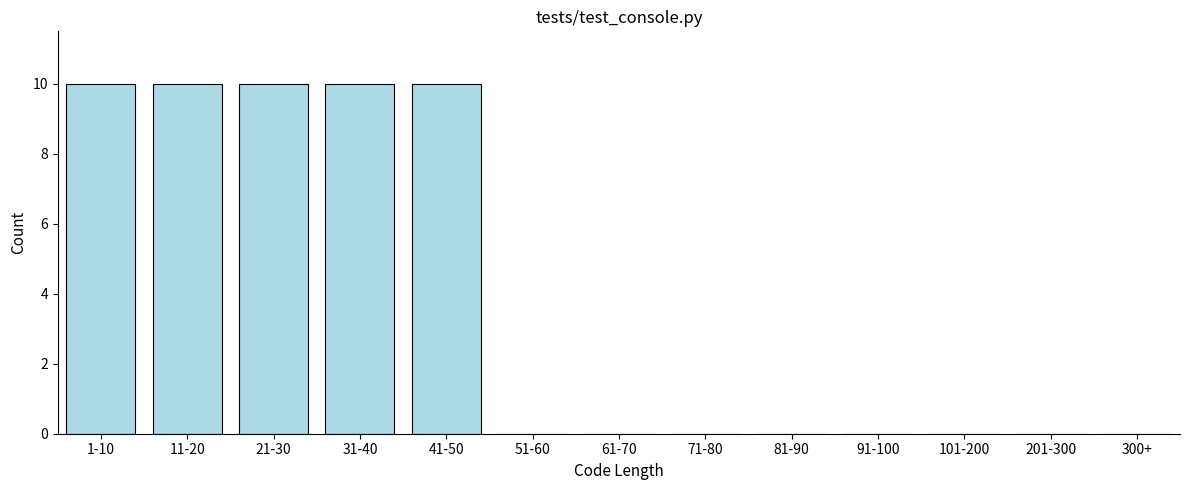

Reading right to left, what are all the values shown in this chart?

300+=0	201-300=0	101-200=0	91-100=0	81-90=0	71-80=0	61-70=0	51-60=0	41-50=10	31-40=10	21-30=10	11-20=10	1-10=10